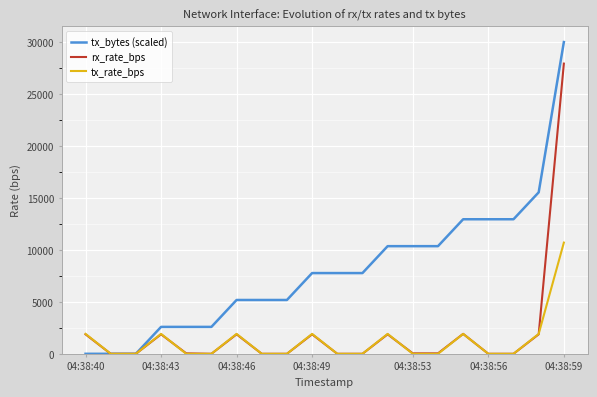

List the series in order of their peak value, highest first.

tx_bytes (scaled), rx_rate_bps, tx_rate_bps